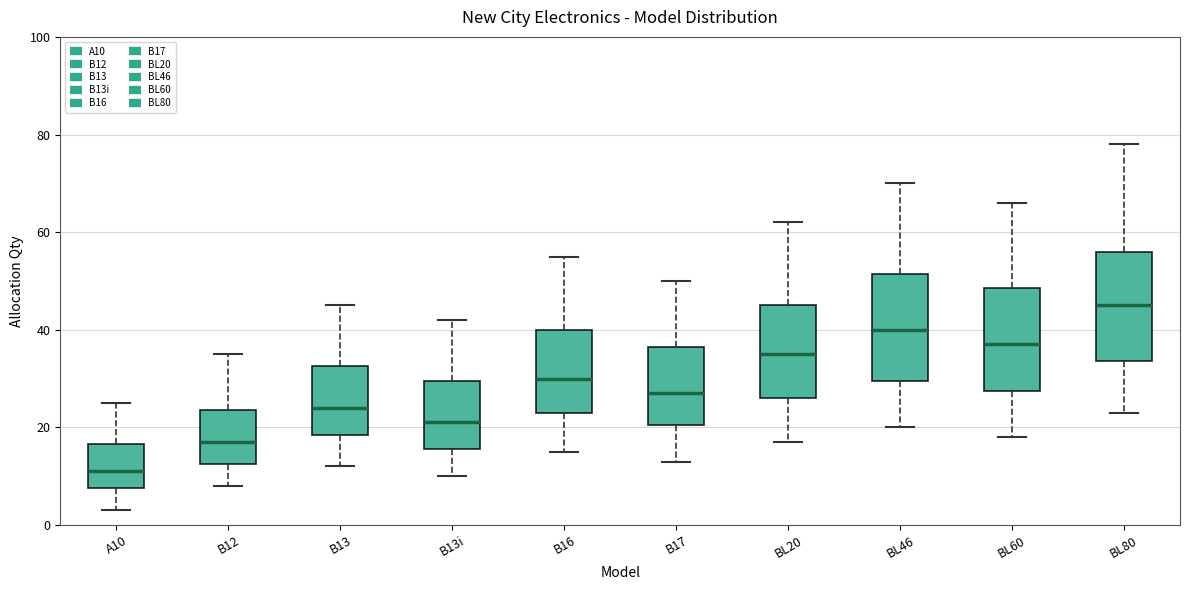

Reading left to right, read every box against the y-axis: the position of its median line, the range the box covers, and the ends of its whiskers. The values are not printed on the chart, so give them approximately, as read against the axis.

A10: median 12, box 8 to 16, whiskers 4 to 26
B12: median 18, box 12 to 24, whiskers 8 to 36
B13: median 24, box 18 to 32, whiskers 12 to 46
B13i: median 22, box 16 to 30, whiskers 10 to 42
B16: median 30, box 24 to 40, whiskers 16 to 56
B17: median 28, box 20 to 36, whiskers 14 to 50
BL20: median 36, box 26 to 46, whiskers 18 to 62
BL46: median 40, box 30 to 52, whiskers 20 to 70
BL60: median 38, box 28 to 48, whiskers 18 to 66
BL80: median 46, box 34 to 56, whiskers 24 to 78